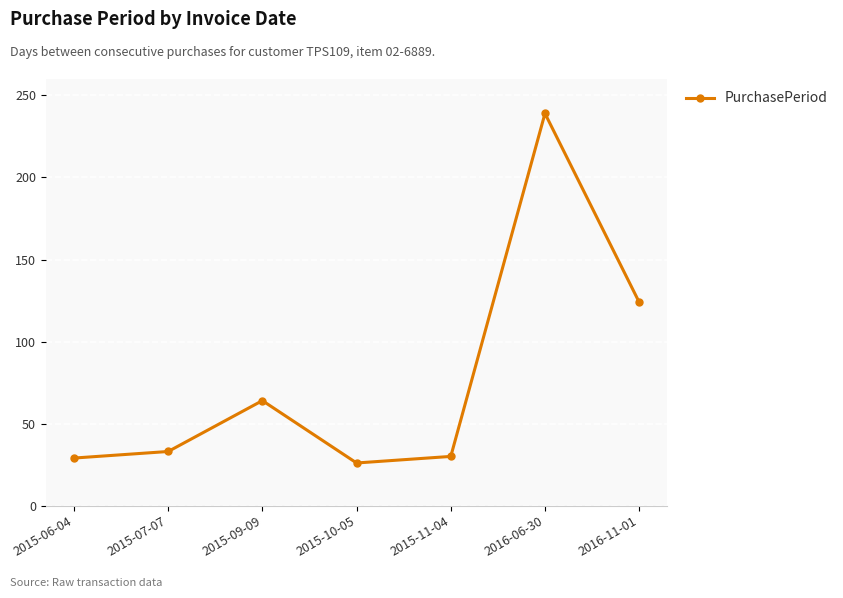

What is the approximate value at 2015-07-07, to the nearest 50?

50